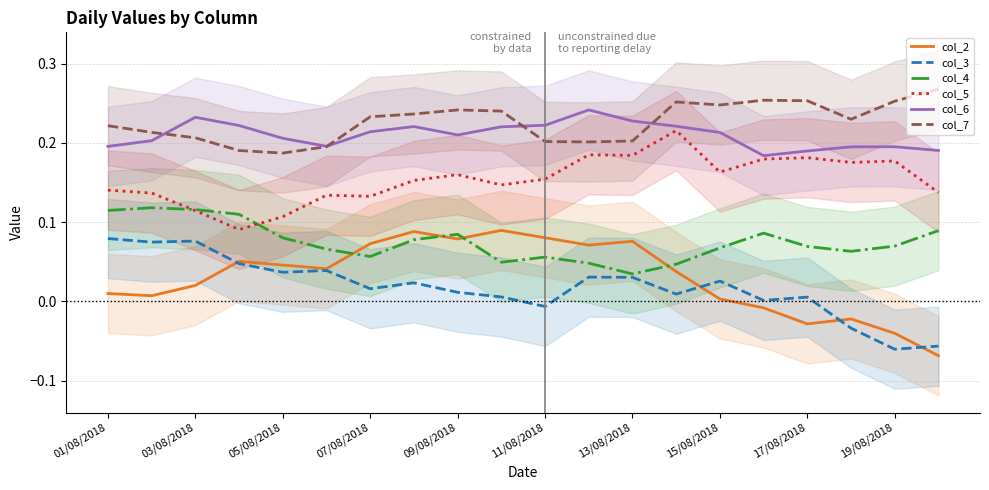

What is the difference between the second highest and second lowest values in the col_3 series?

0.1